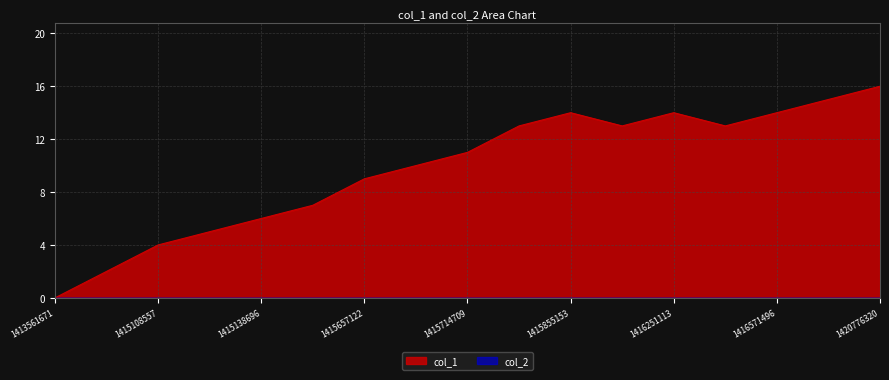

Rank the categories by value from lowest to highest.

1413561671, 1415106294, 1415108557, 1415113496, 1415138696, 1415624703, 1415657122, 1415667921, 1415714709, 1415747105, 1416247526, 1416269107, 1415855153, 1416251113, 1416571496, 1420419945, 1420776320